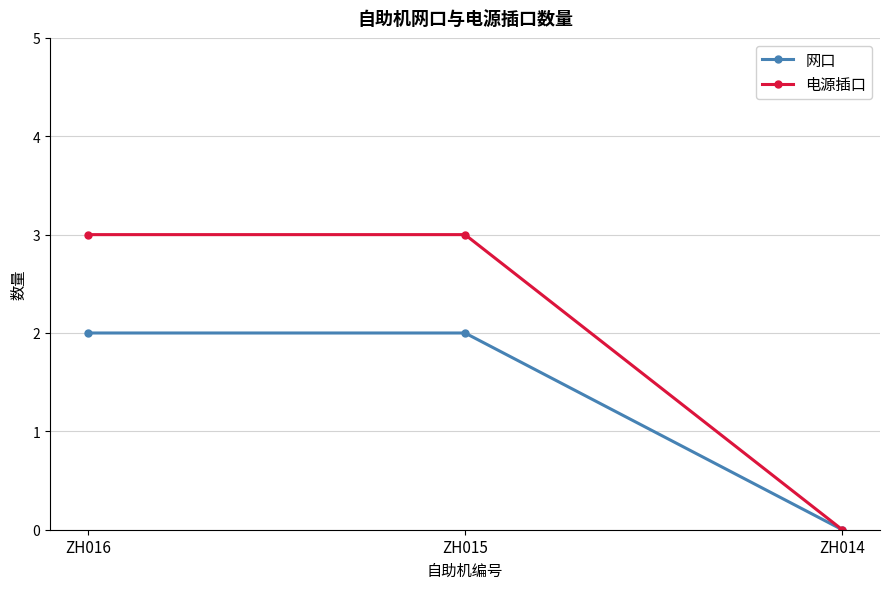

At which label is 电源插口 closest to 1?

ZH014